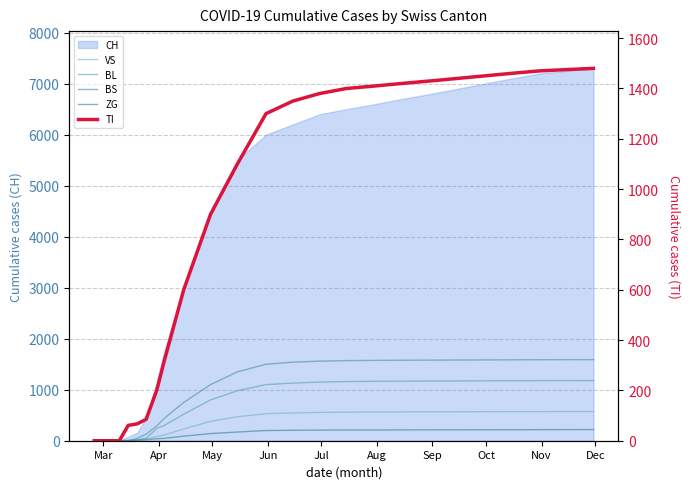

True or false: TI and BS intersect in this chart.

True